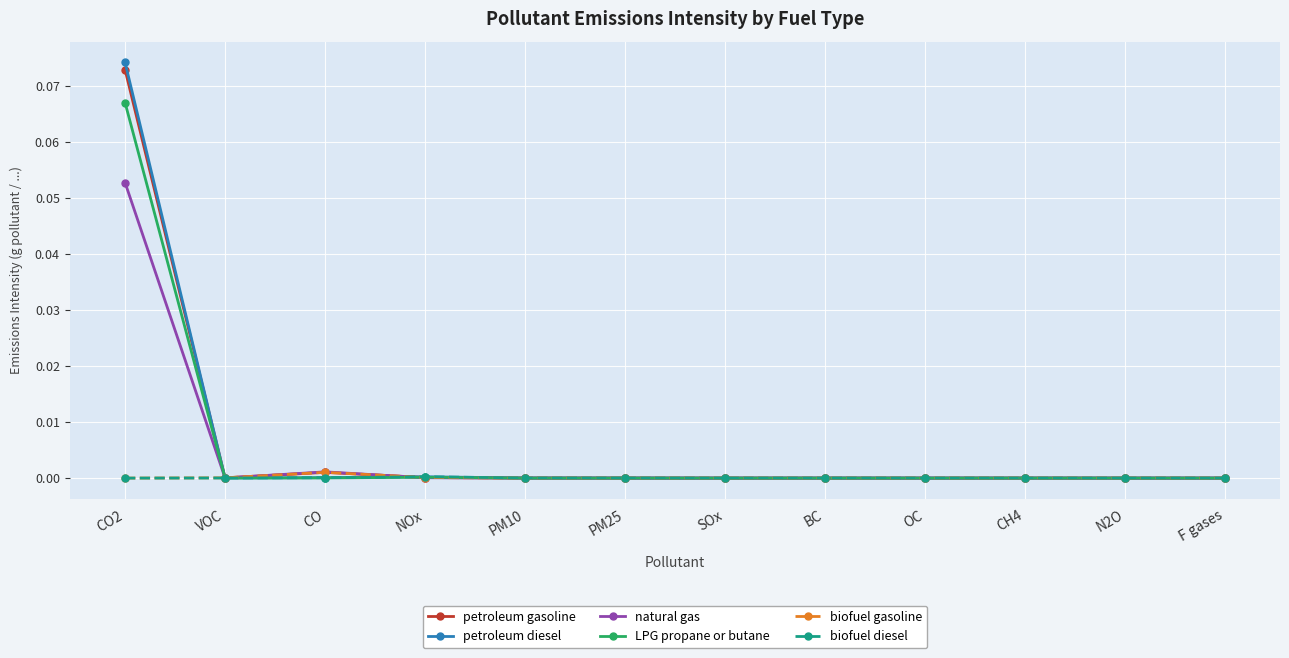

Does the chart have visible grid lines?

Yes